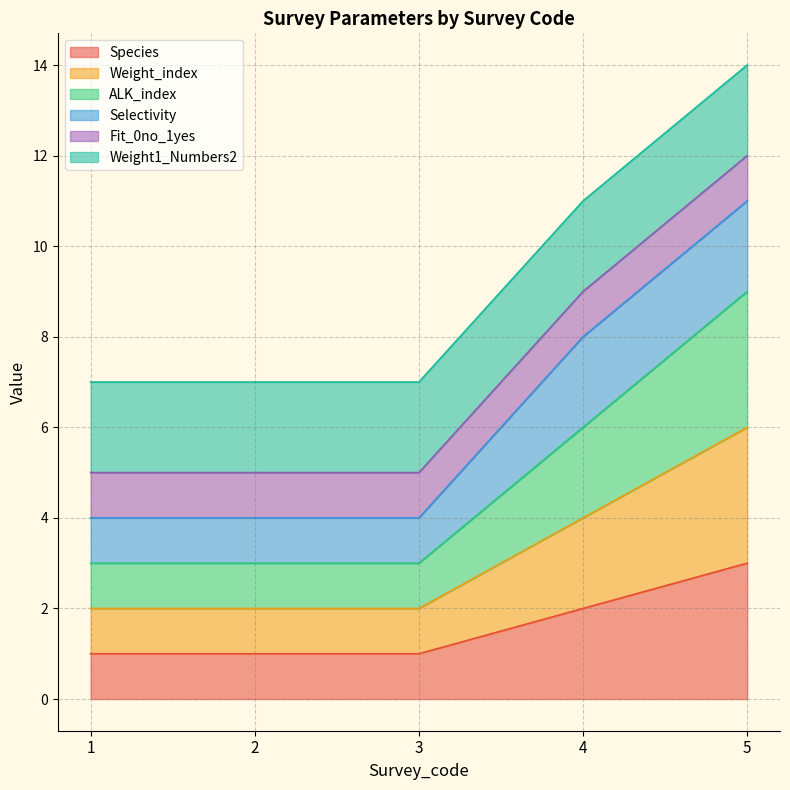

What is the total value across all series at 2?

6